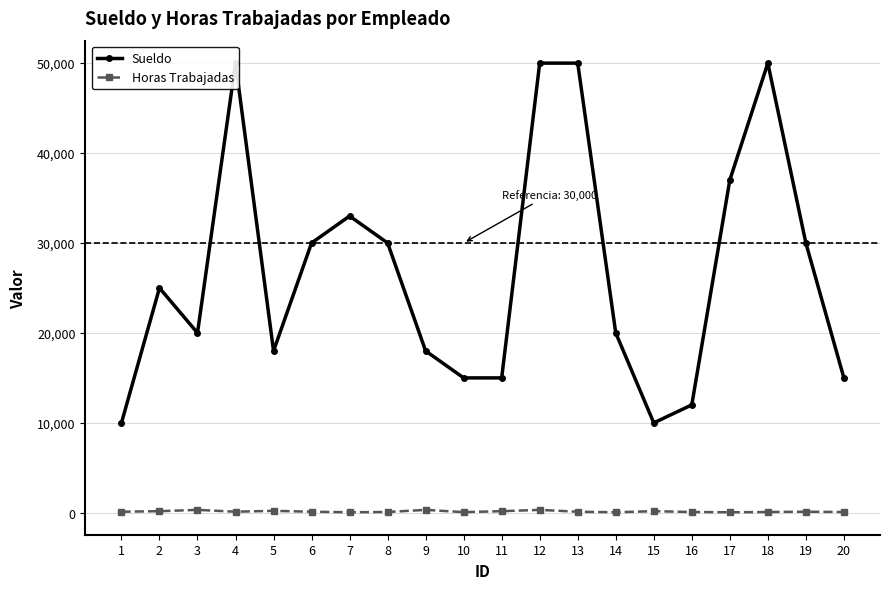

Rank the series at 4 from lowest to highest value.

Horas Trabajadas, Sueldo